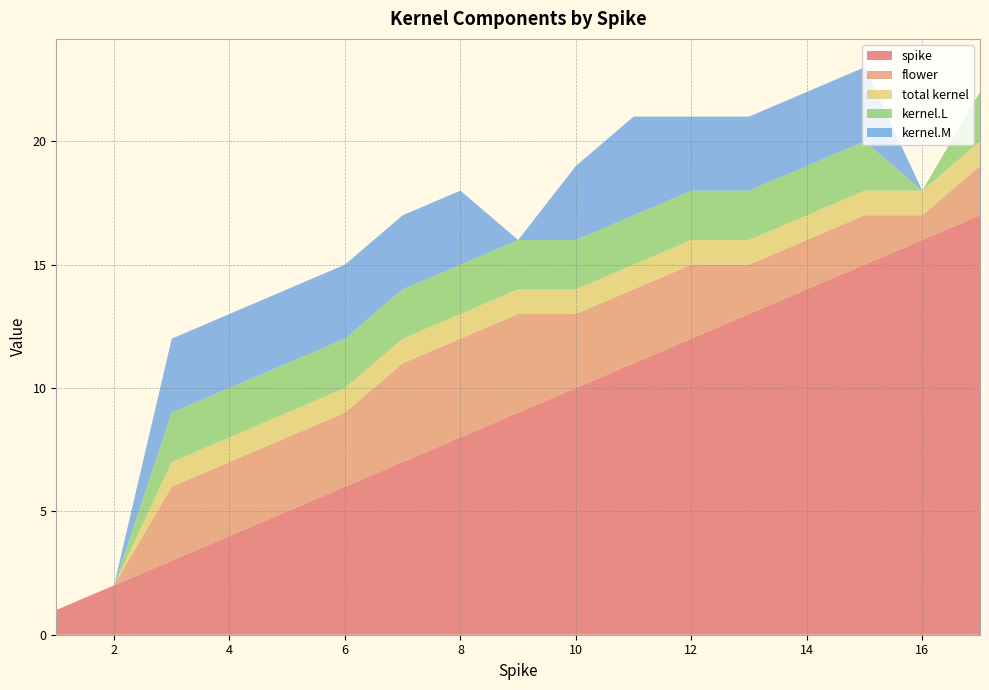

Reading left to right, extract all data points from this chart.

spike: 1=1	2=2	3=3	4=4	5=5	6=6	7=7	8=8	9=9	10=10	11=11	12=12	13=13	14=14	15=15	16=16	17=17
flower: 1=0	2=0	3=3	4=3	5=3	6=3	7=4	8=4	9=4	10=3	11=3	12=3	13=2	14=2	15=2	16=1	17=2
total kernel: 1=0	2=0	3=1	4=1	5=1	6=1	7=1	8=1	9=1	10=1	11=1	12=1	13=1	14=1	15=1	16=1	17=1
kernel.L: 1=0	2=0	3=2	4=2	5=2	6=2	7=2	8=2	9=2	10=2	11=2	12=2	13=2	14=2	15=2	16=0	17=2
kernel.M: 1=0	2=0	3=3	4=3	5=3	6=3	7=3	8=3	9=0	10=3	11=4	12=3	13=3	14=3	15=3	16=0	17=0